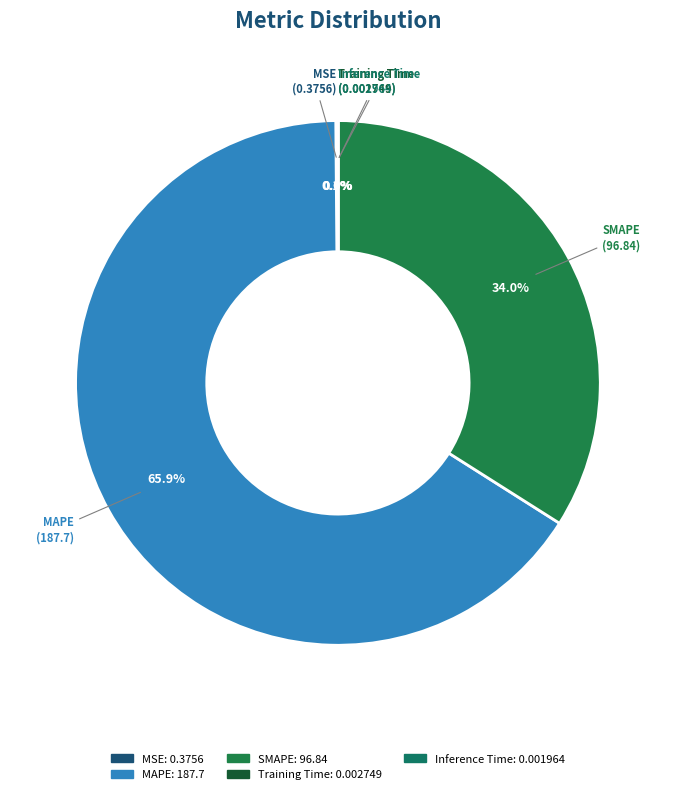

Is there any slice that represents more than half of the pie?

Yes